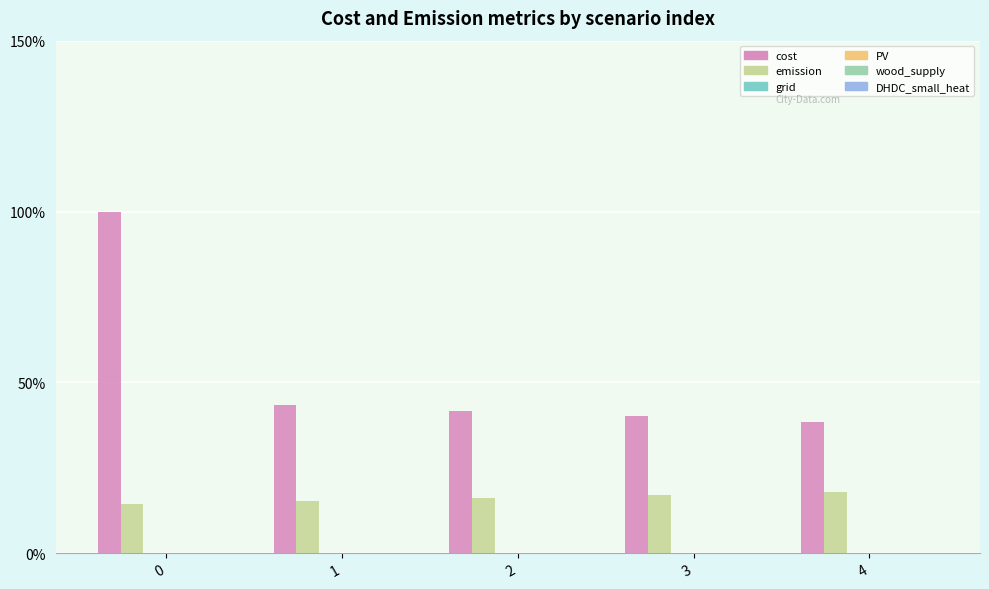

True or false: emission has a value of 23.7 at 4.

False